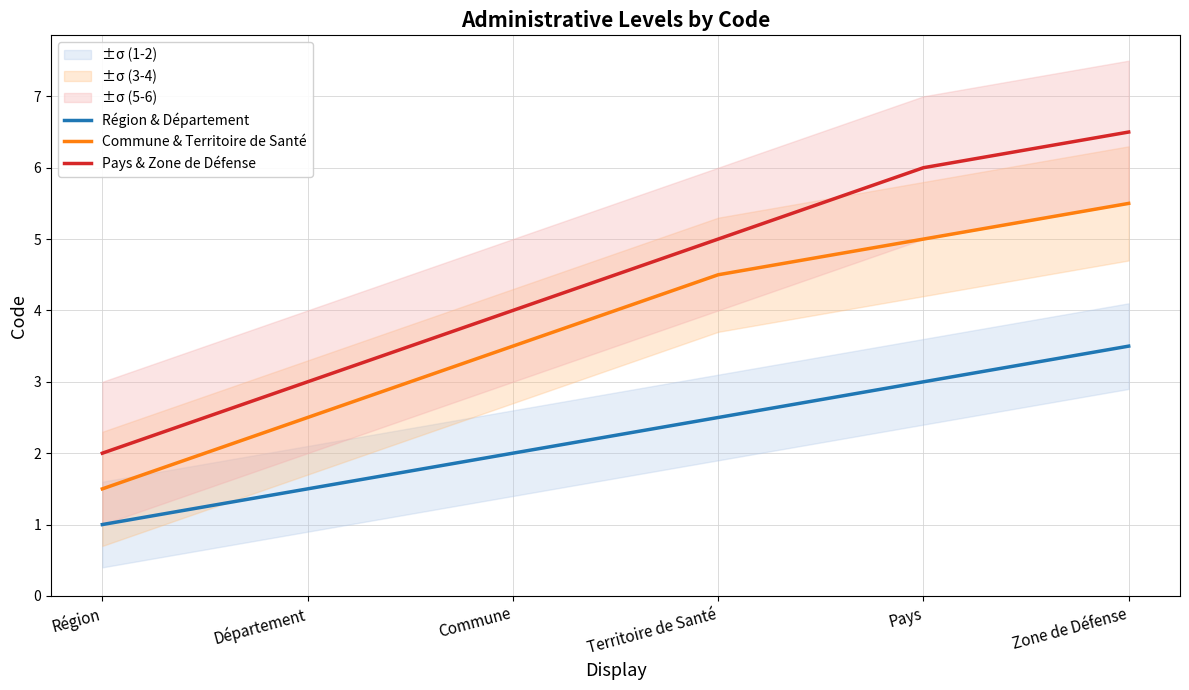

Where is Pays & Zone de Défense nearest to the value 4?

Commune